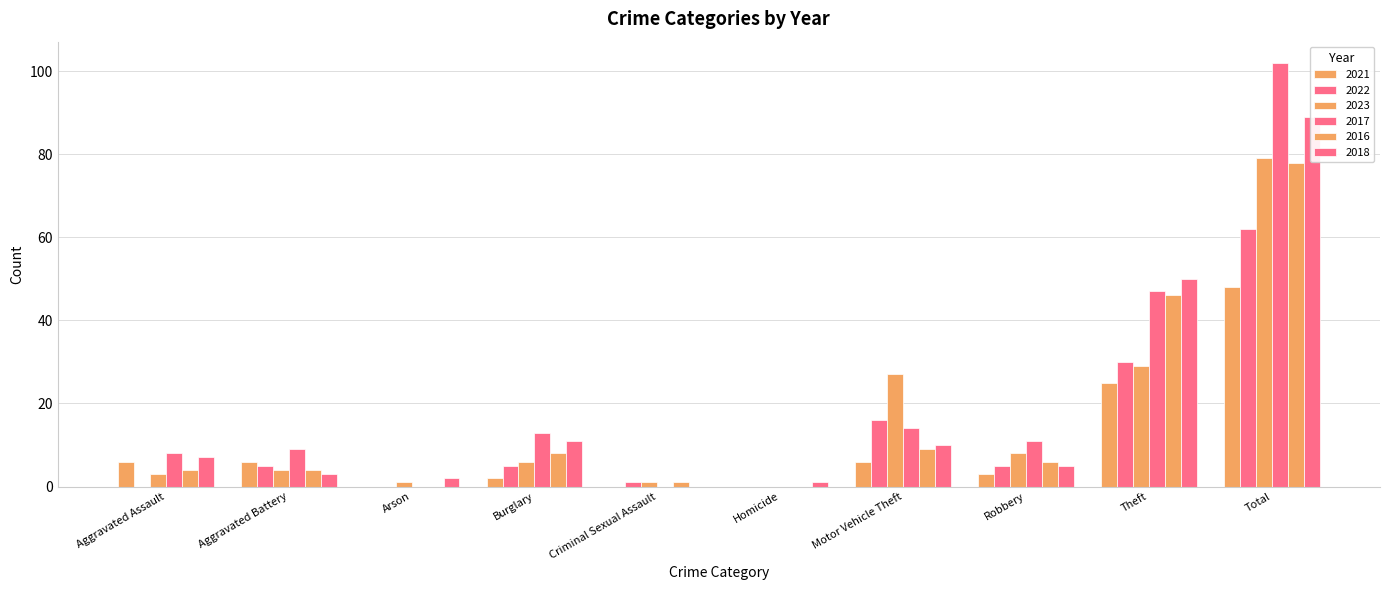

Which category has the highest value in the 2016 series?

Total